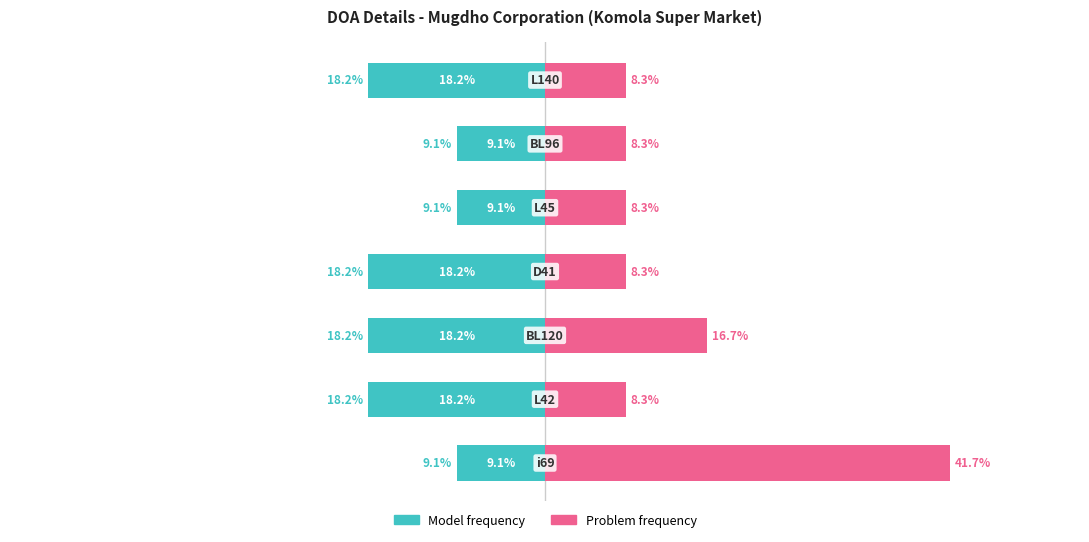

How many groups of bars are there?

7